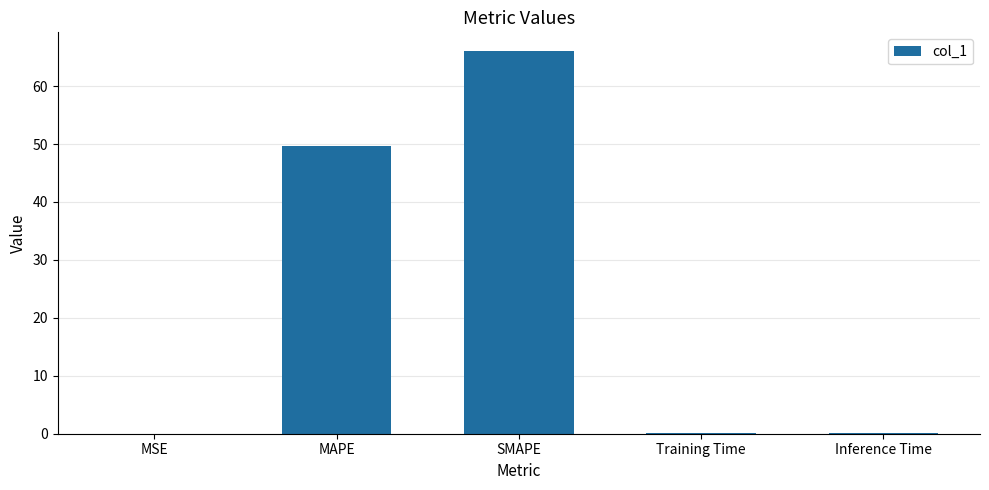

Between MAPE and SMAPE, which is larger?

SMAPE